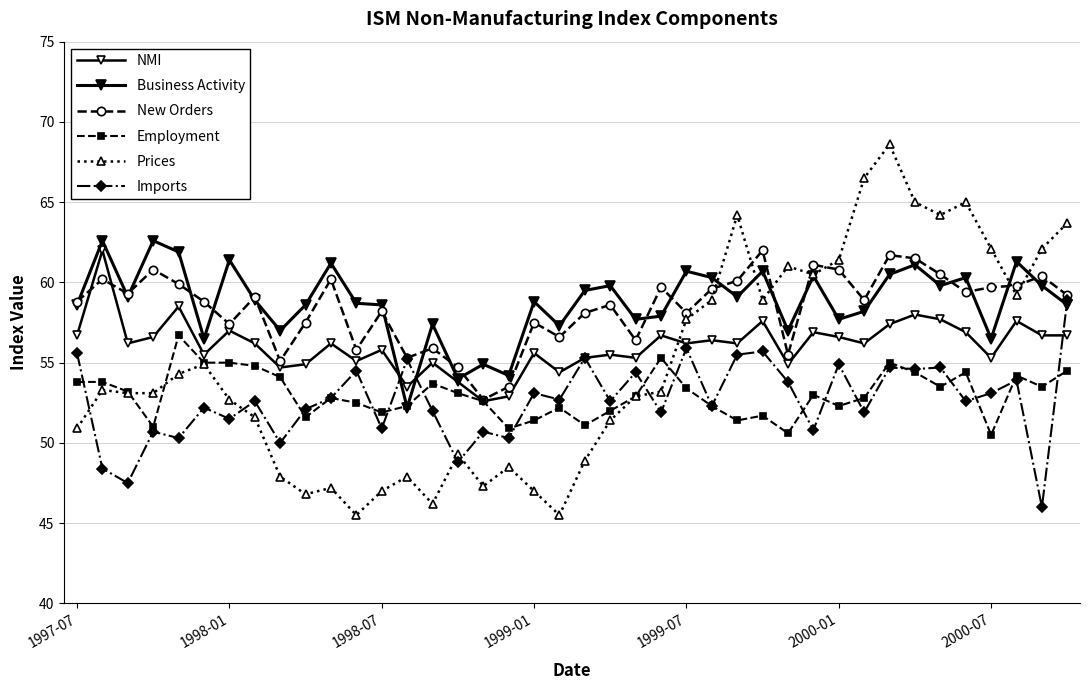

How many lines are shown in the chart?

6